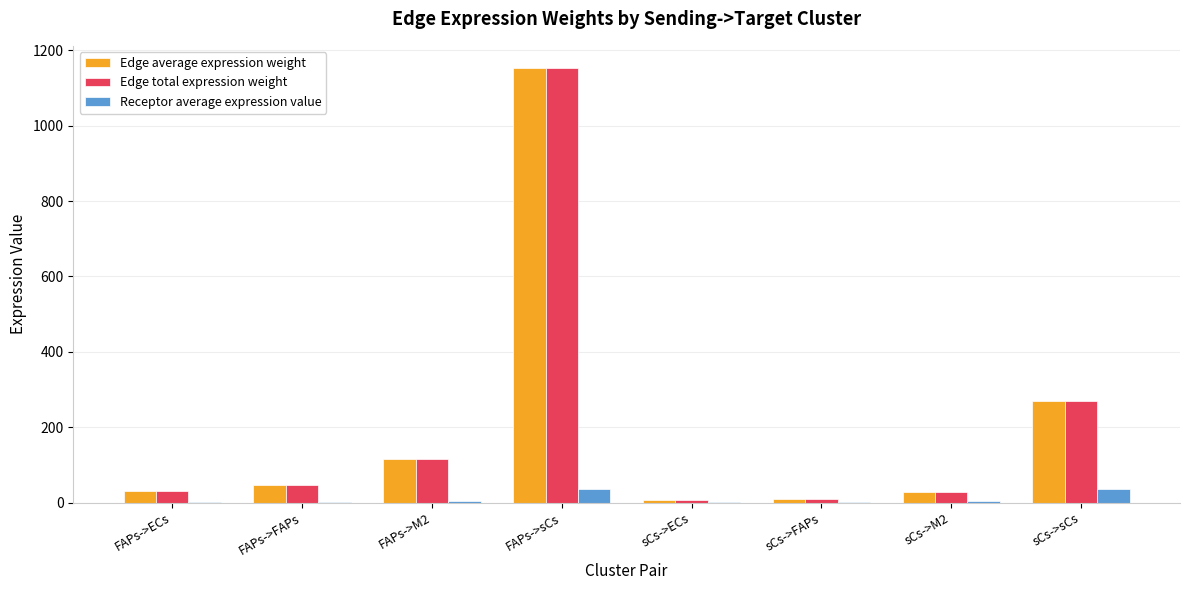

At which label is Edge total expression weight closest to 580?

sCs->sCs